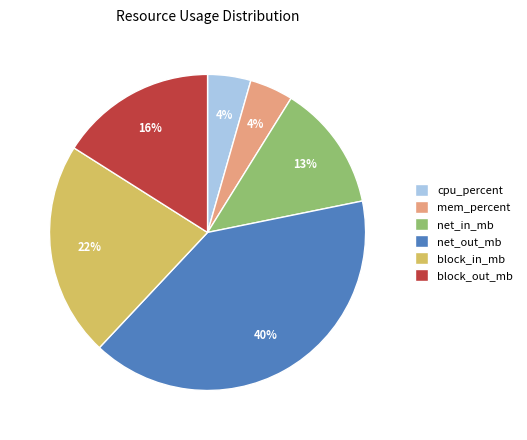

To the nearest percent, what is the difference between the largest and smallest slice percentages?

36%